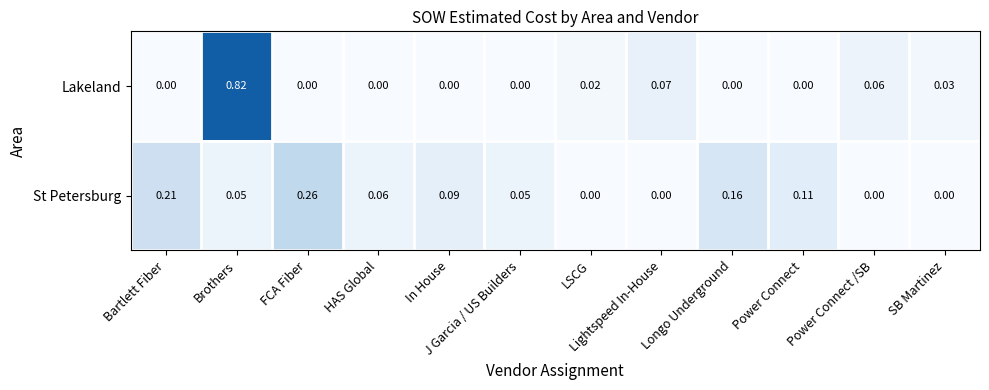

List the series in order of their peak value, highest first.

Lakeland, St Petersburg